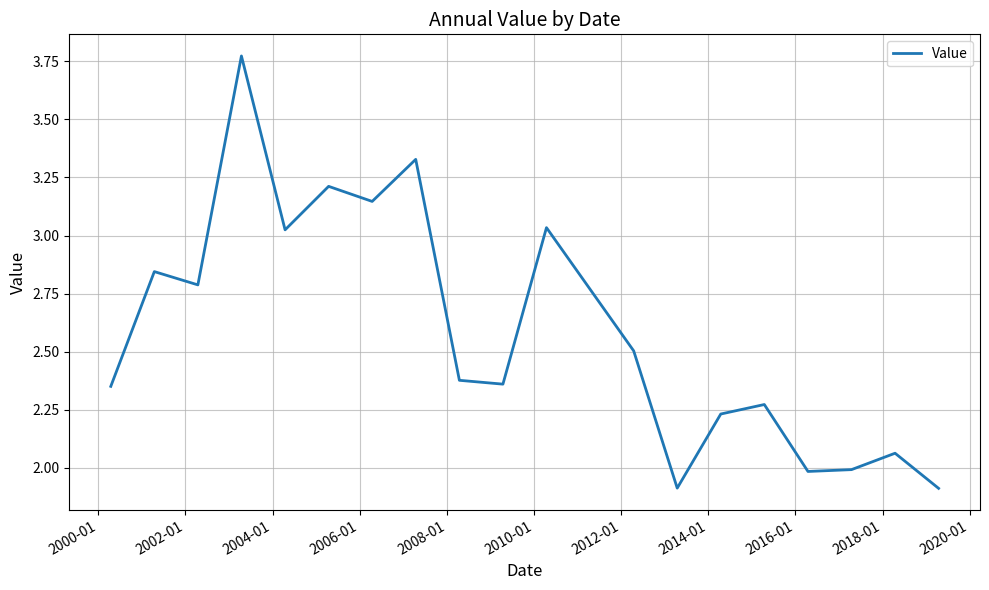

What is the difference between the maximum and minimum values?

1.9